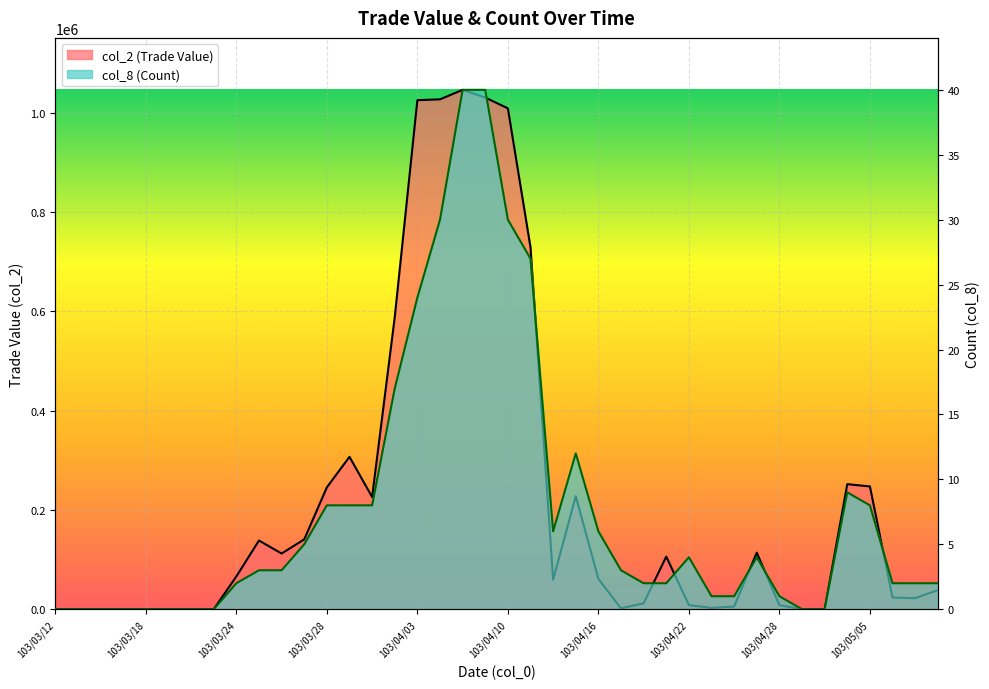

At how many categories does at least one series exceed 714039?

6